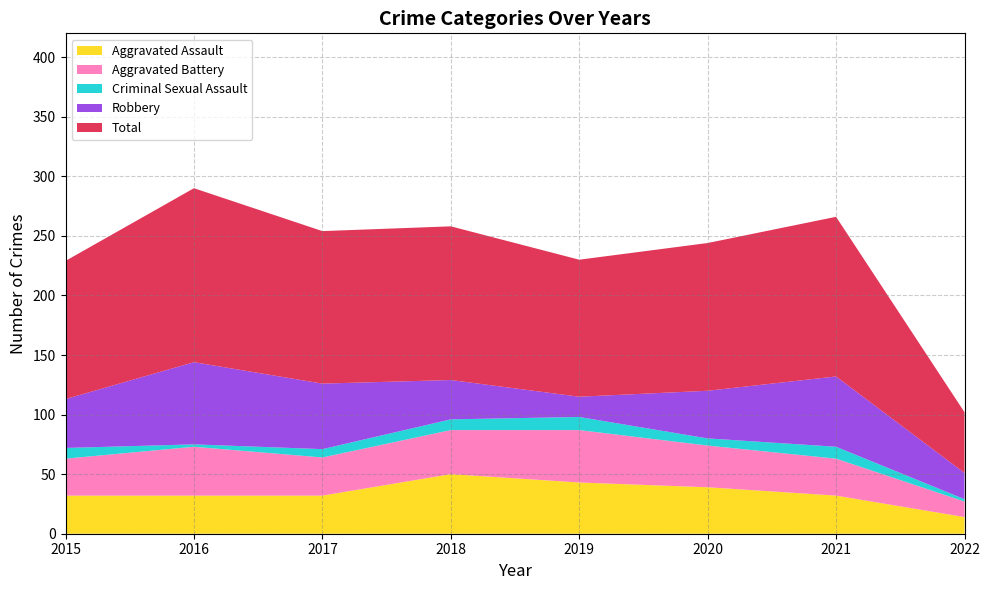

True or false: Criminal Sexual Assault and Robbery cross at least once.

False